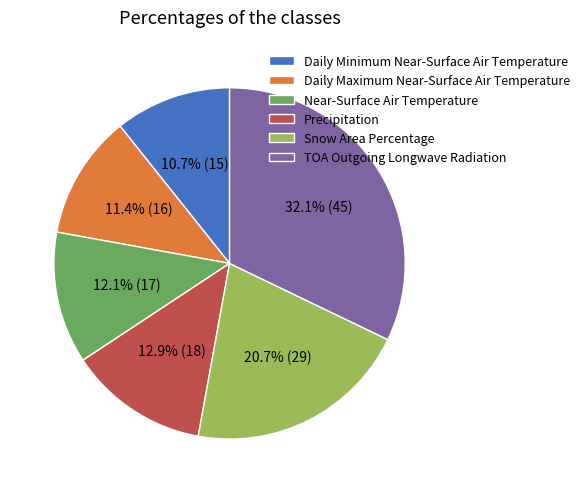

Count the number of slices in the pie.

6